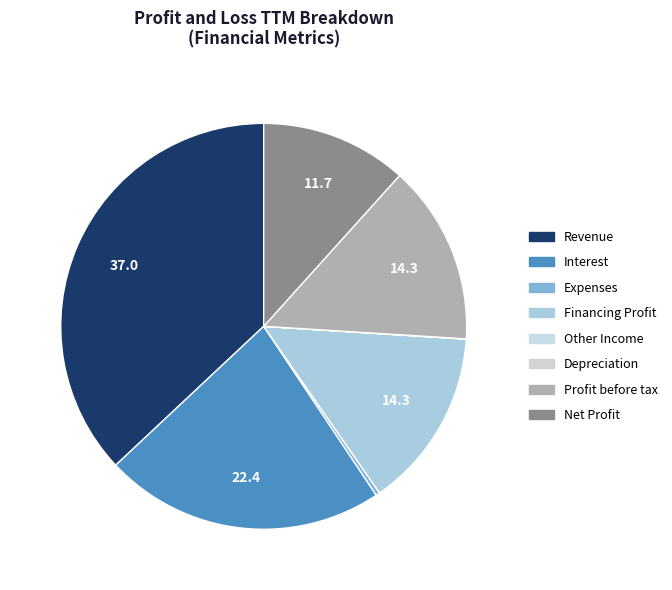

The Other Income slice represents 13% of the pie. True or false?

False